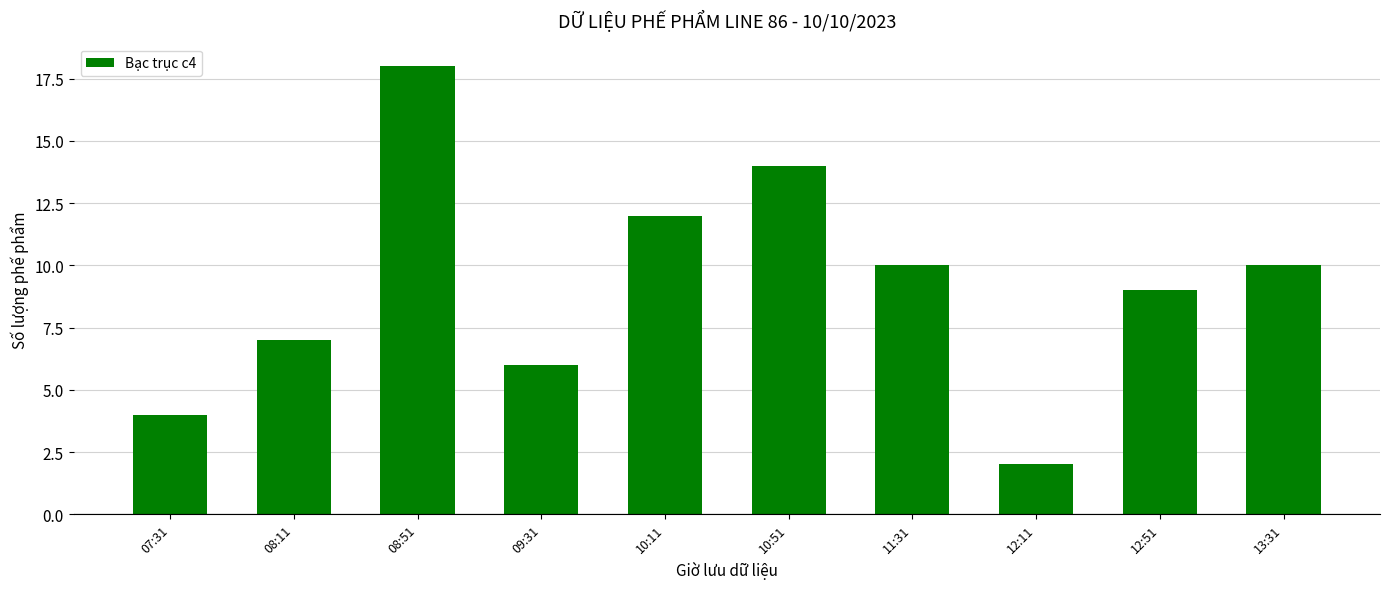

True or false: the data shows 10 at 13:31.

True